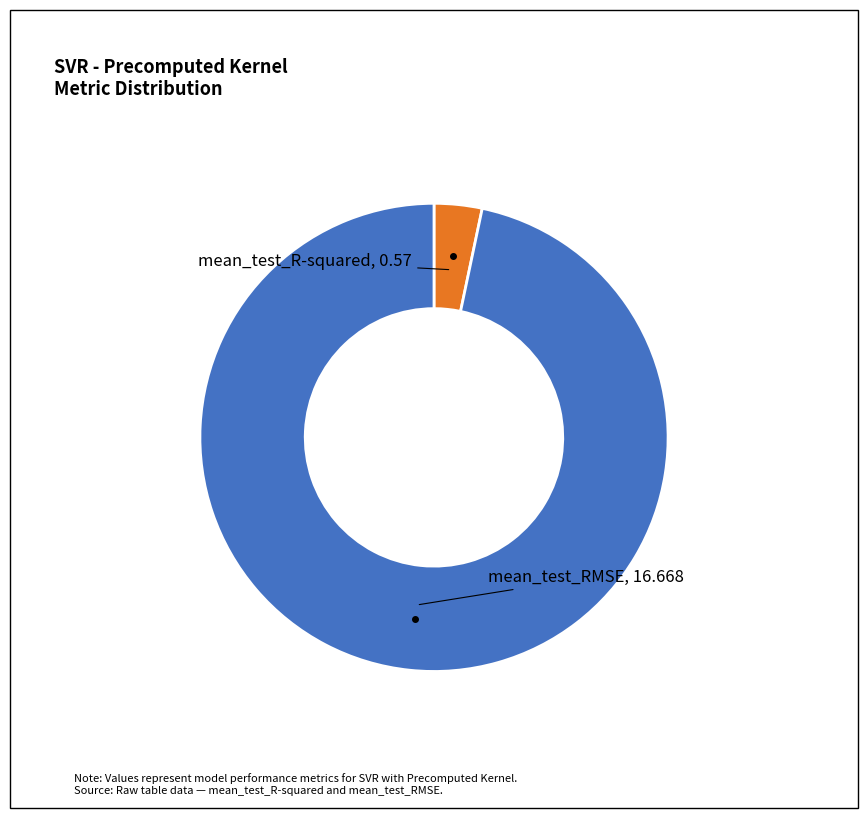

Do mean_test_R-squared and mean_test_RMSE together represent more than half of the pie?

Yes